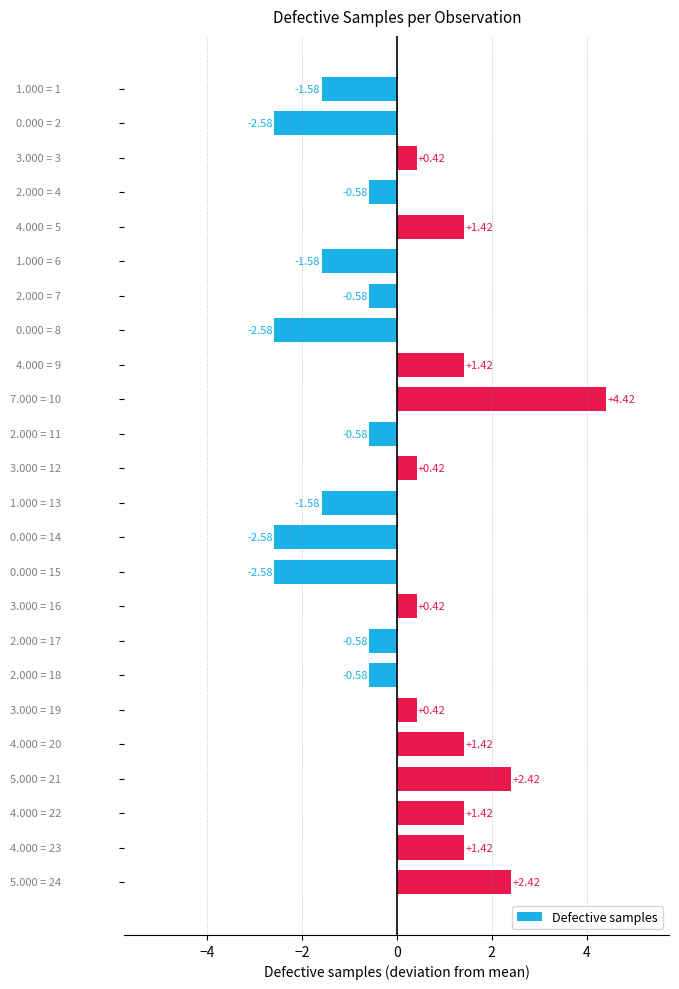

What is the difference between the maximum and minimum values?

7.0